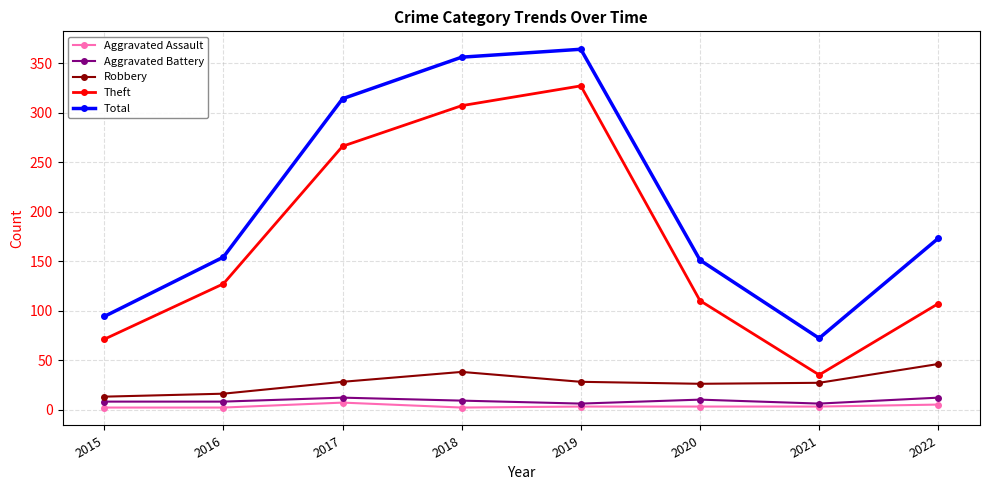

What are all the series names shown in the legend?

Aggravated Assault, Aggravated Battery, Robbery, Theft, Total